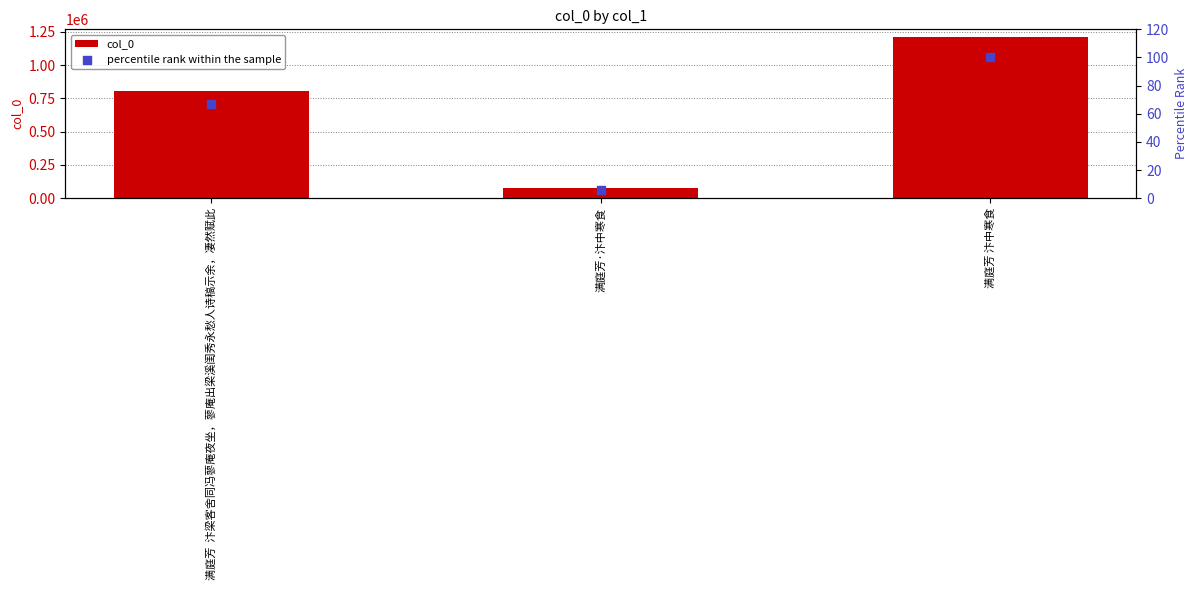

What is the total value across all series at 满庭芳 汴中寒食?

1209136.0